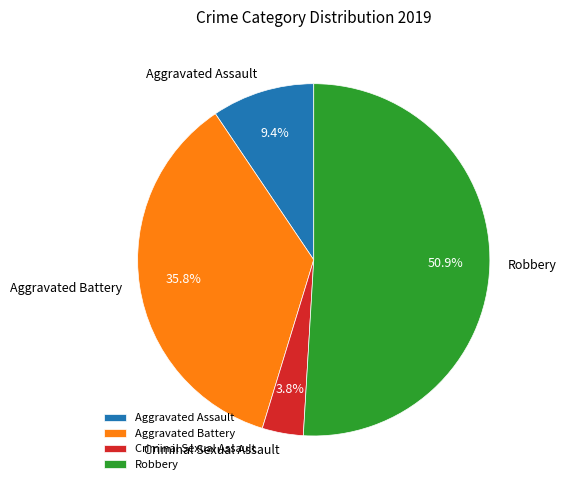

Combined, do Aggravated Battery and Criminal Sexual Assault account for over 50%?

No